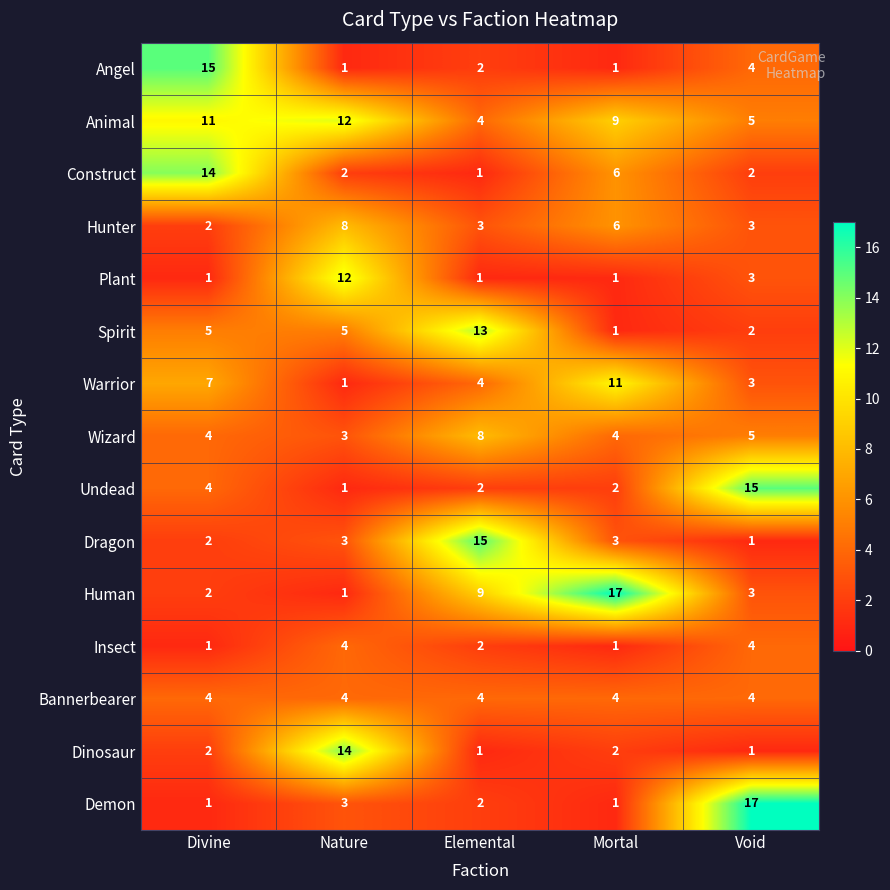

At how many categories does at least one series exceed 12?

5